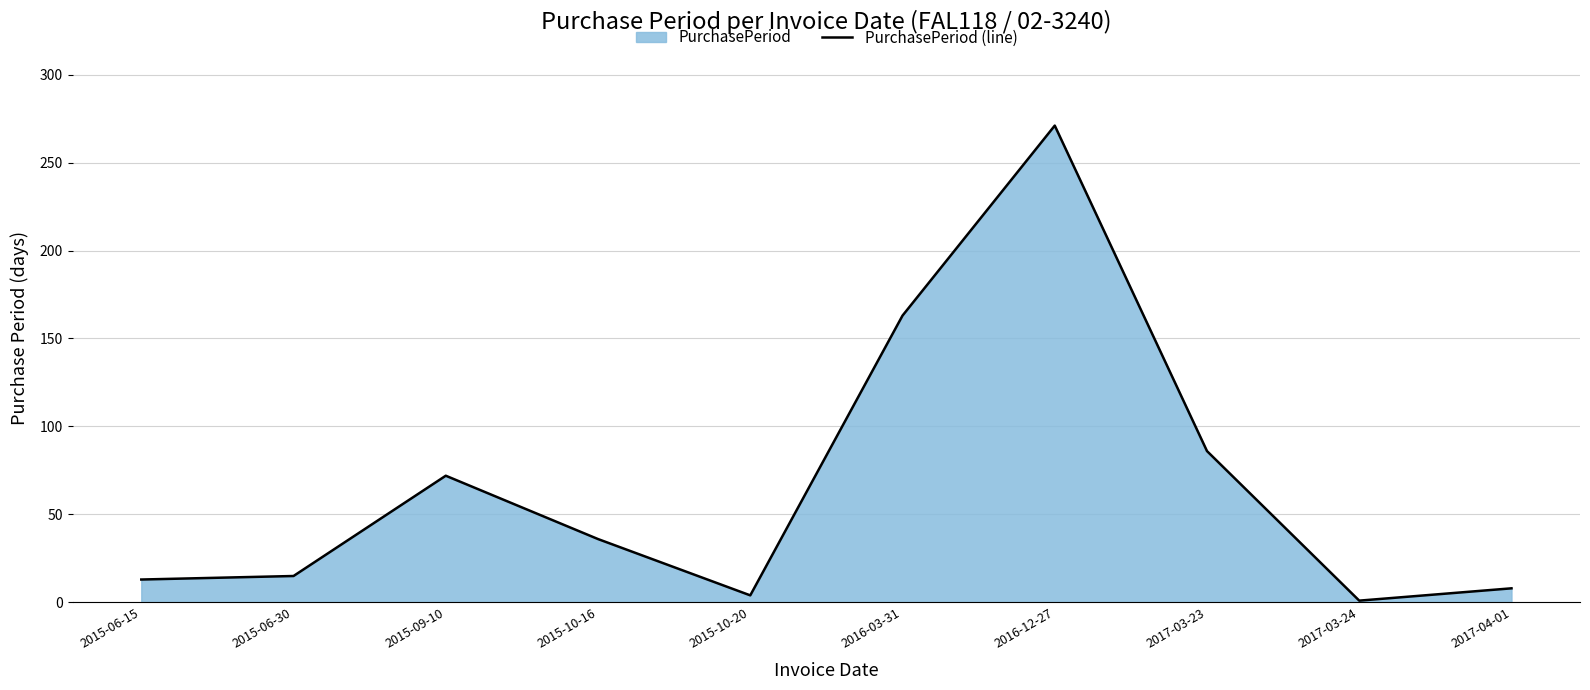

Count the number of categories in the chart.

10